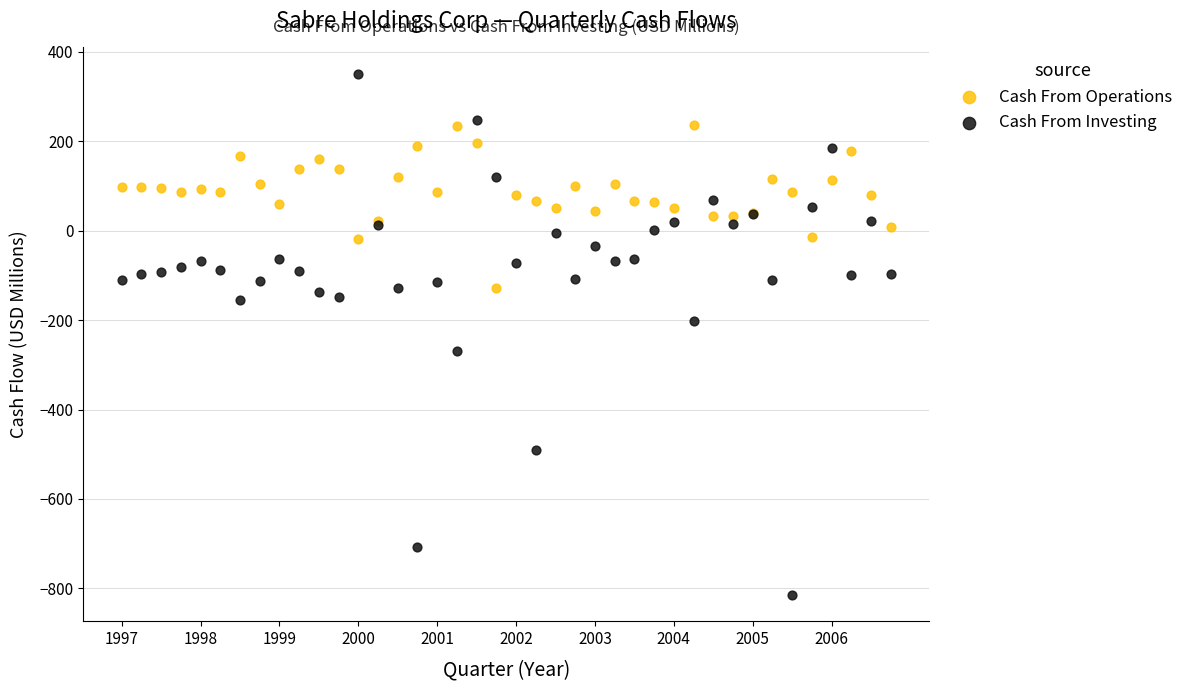

What are all the series names shown in the legend?

Cash From Operations, Cash From Investing